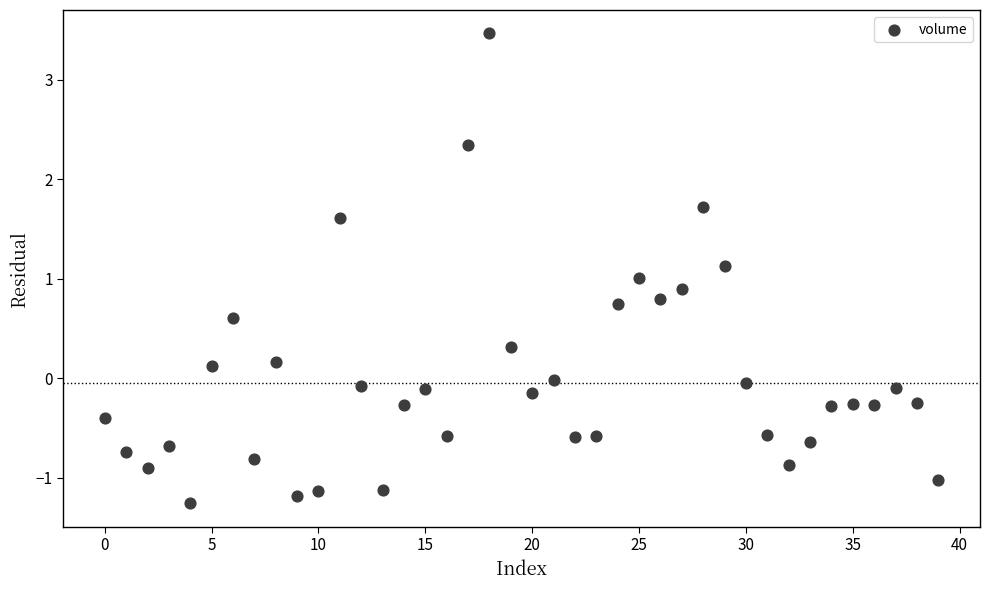

What is the range of Y values (max minus min)?

4.7